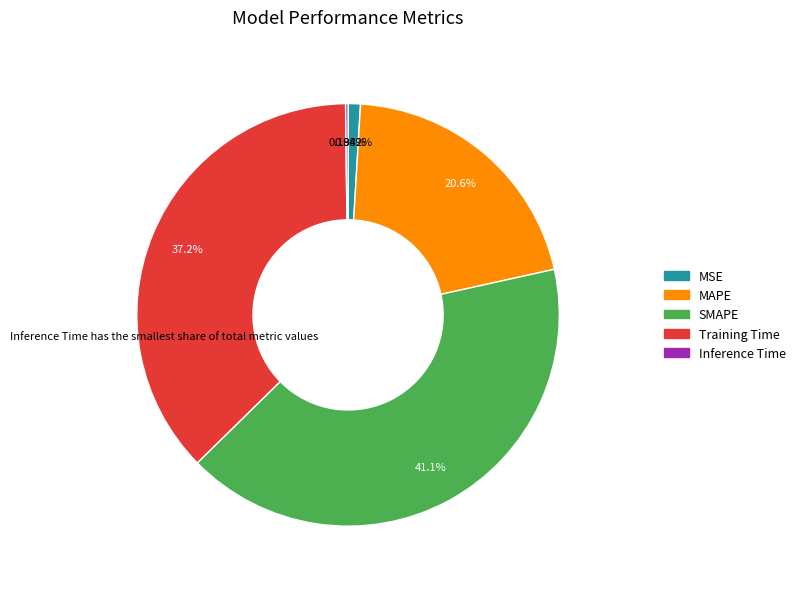

What is the largest slice in the pie chart?

SMAPE